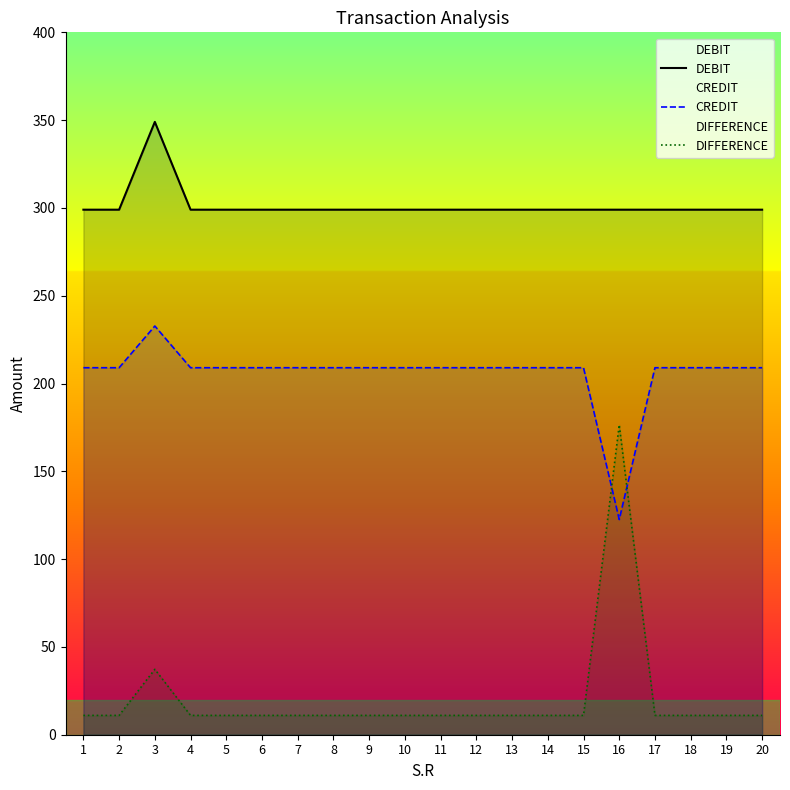

How many values in the CREDIT series are below 209?

1